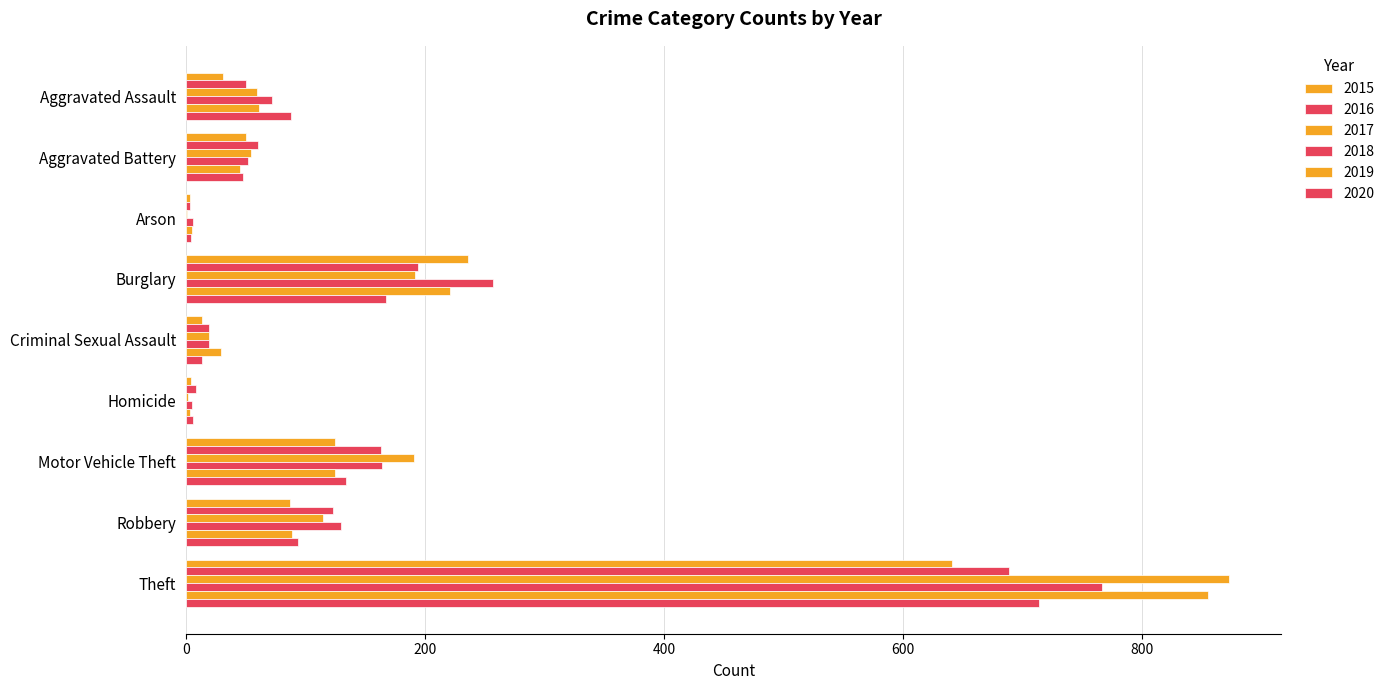

At how many categories does at least one series exceed 455?

1